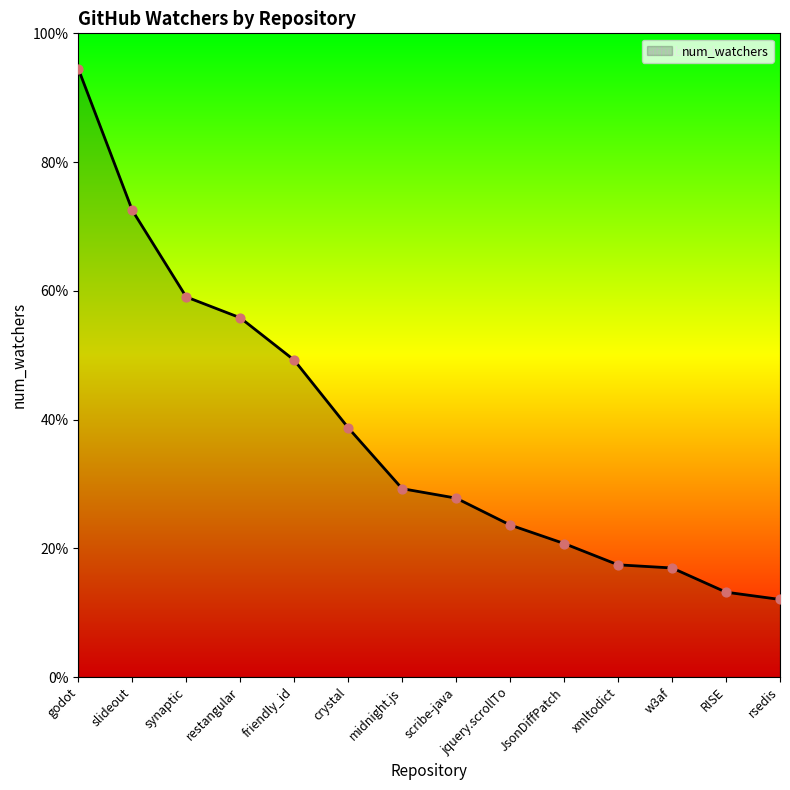

What is the change in value from synaptic to xmltodict?

-4162